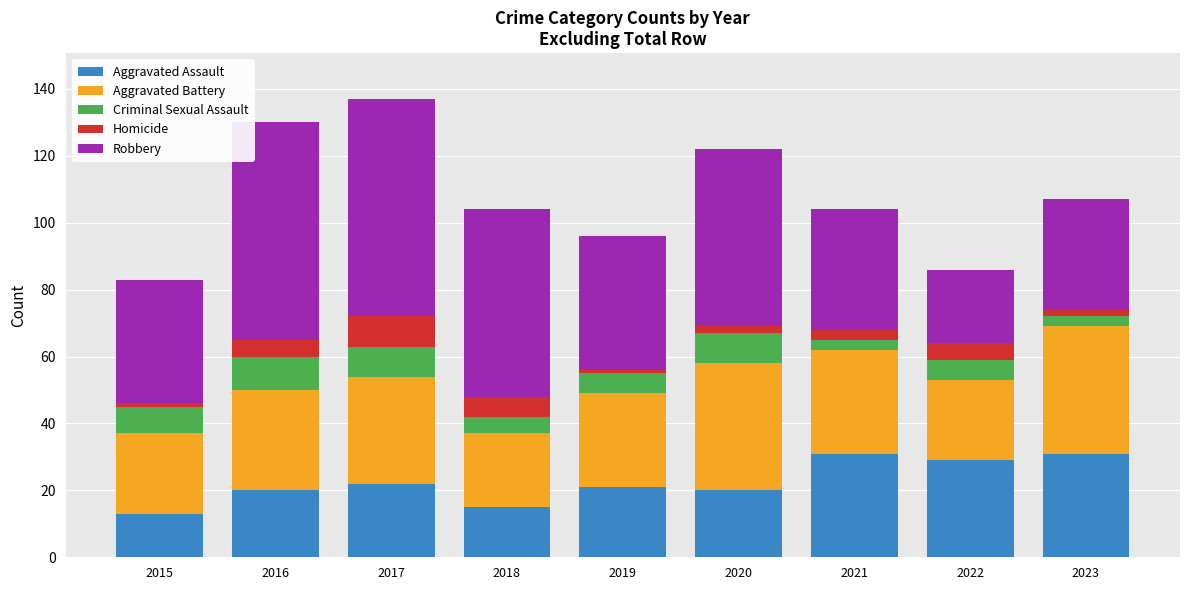

What is the highest value of the Aggravated Assault series?

31